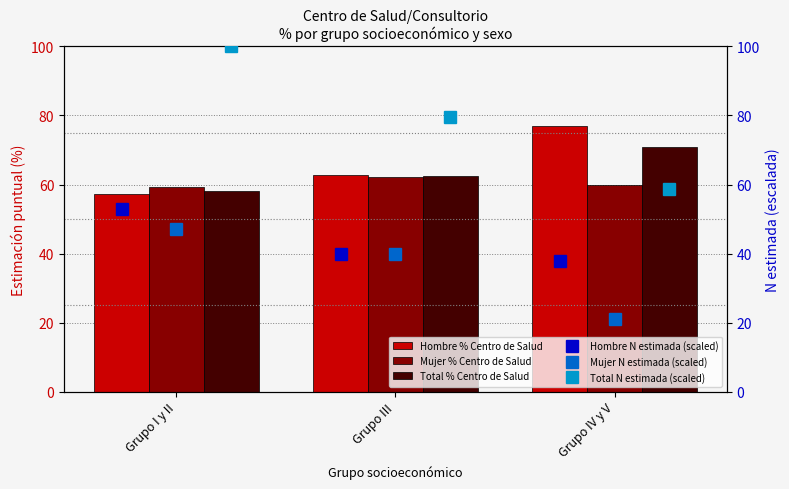

What is the sum of all Total % Centro de Salud values?

191.5